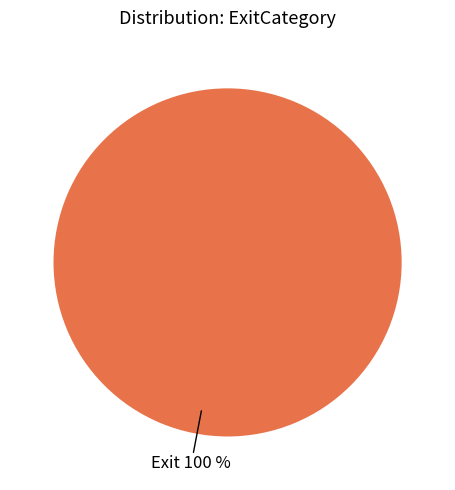

The Exit slice represents 88% of the pie. True or false?

False